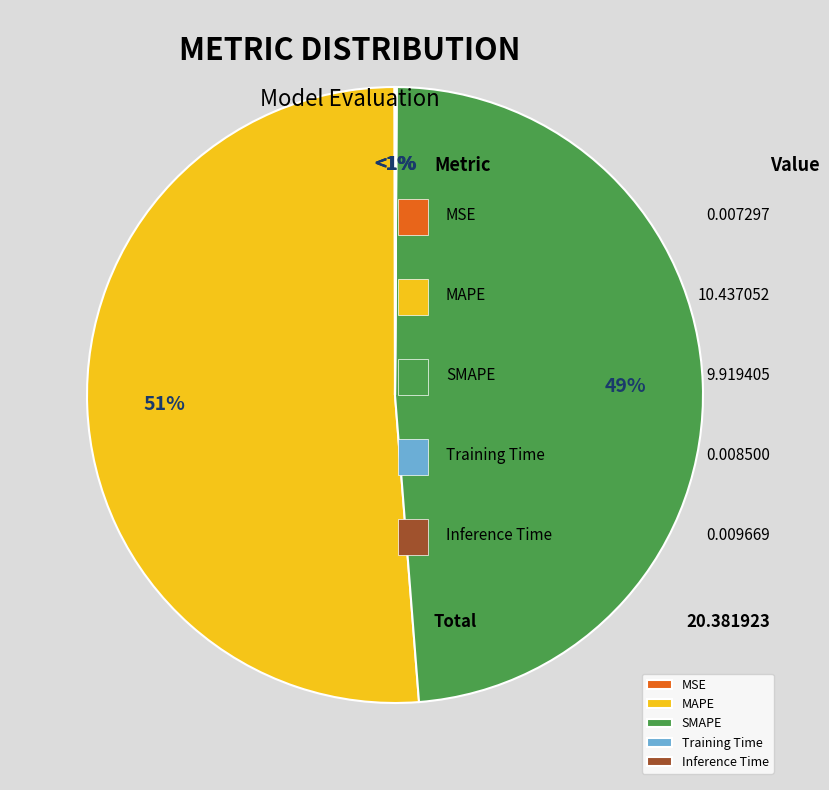

Which category has the smallest portion of the pie?

MSE